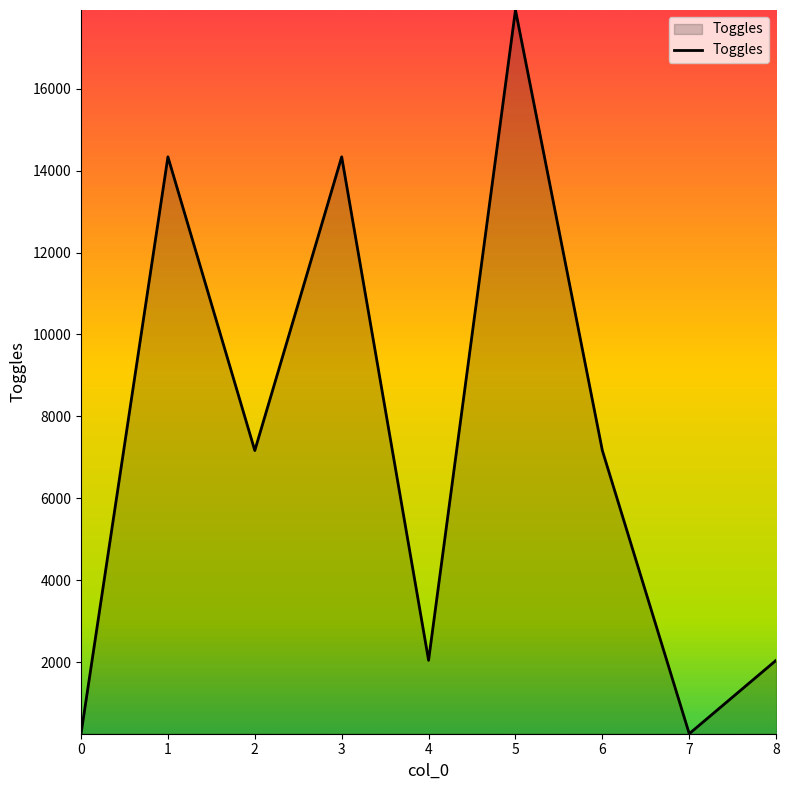

The value at 5 is 28513. True or false?

False